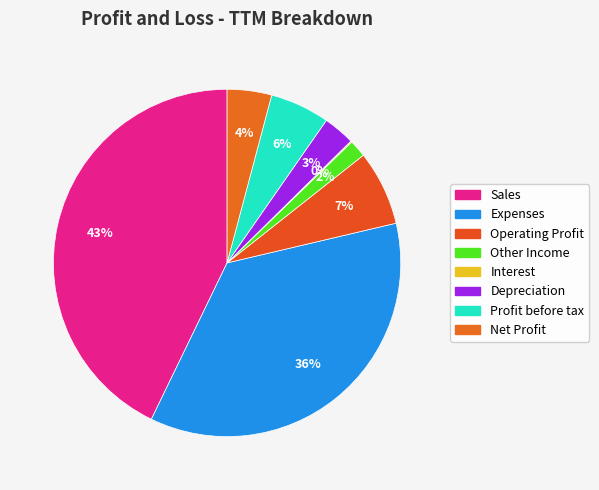

The Sales slice represents 43% of the pie. True or false?

True